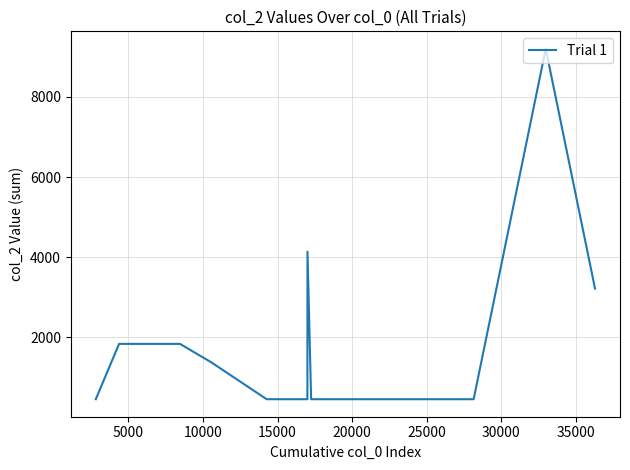

What is the difference between the maximum and minimum values?

8740